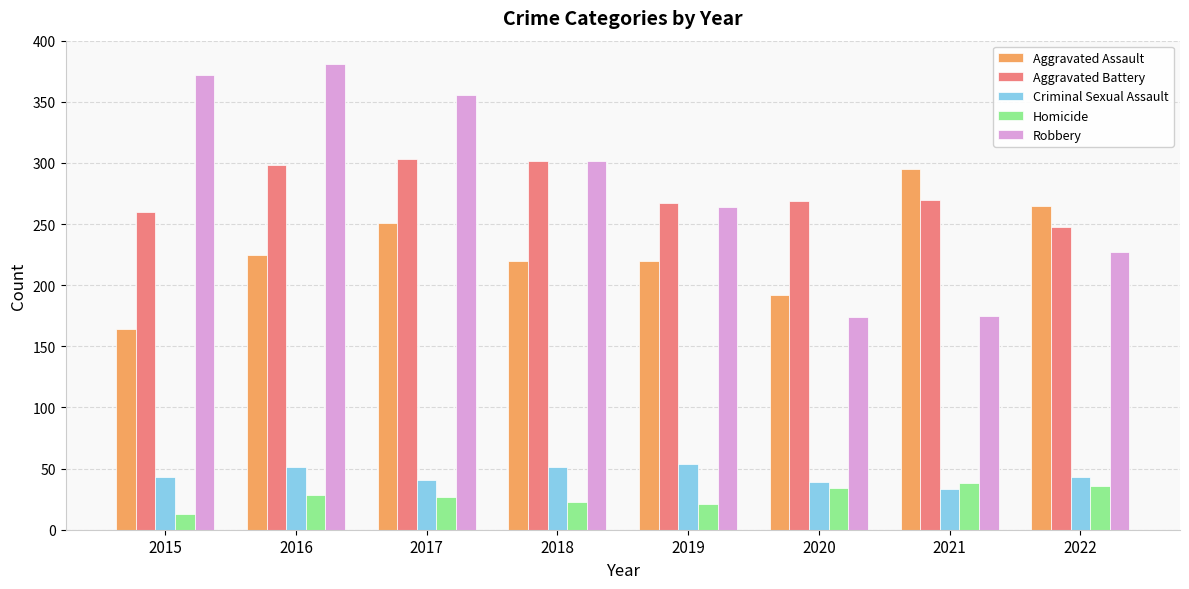

What is the difference between the maximum and minimum values in the Homicide series?

25